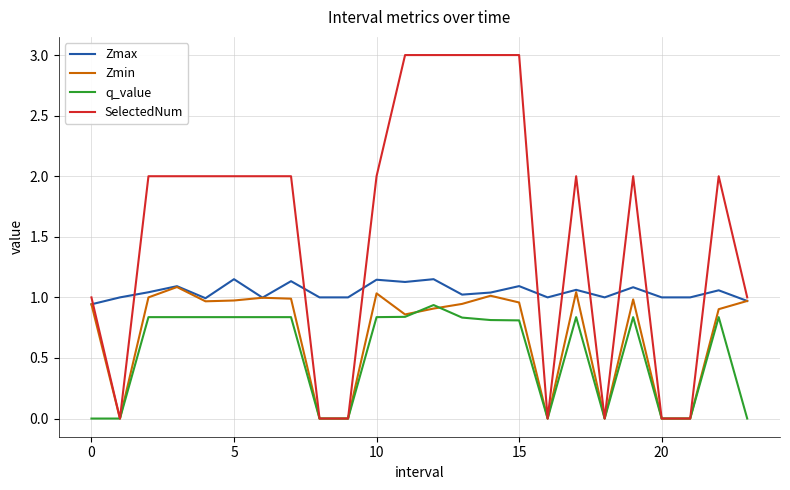

What are all the series names shown in the legend?

Zmax, Zmin, q_value, SelectedNum